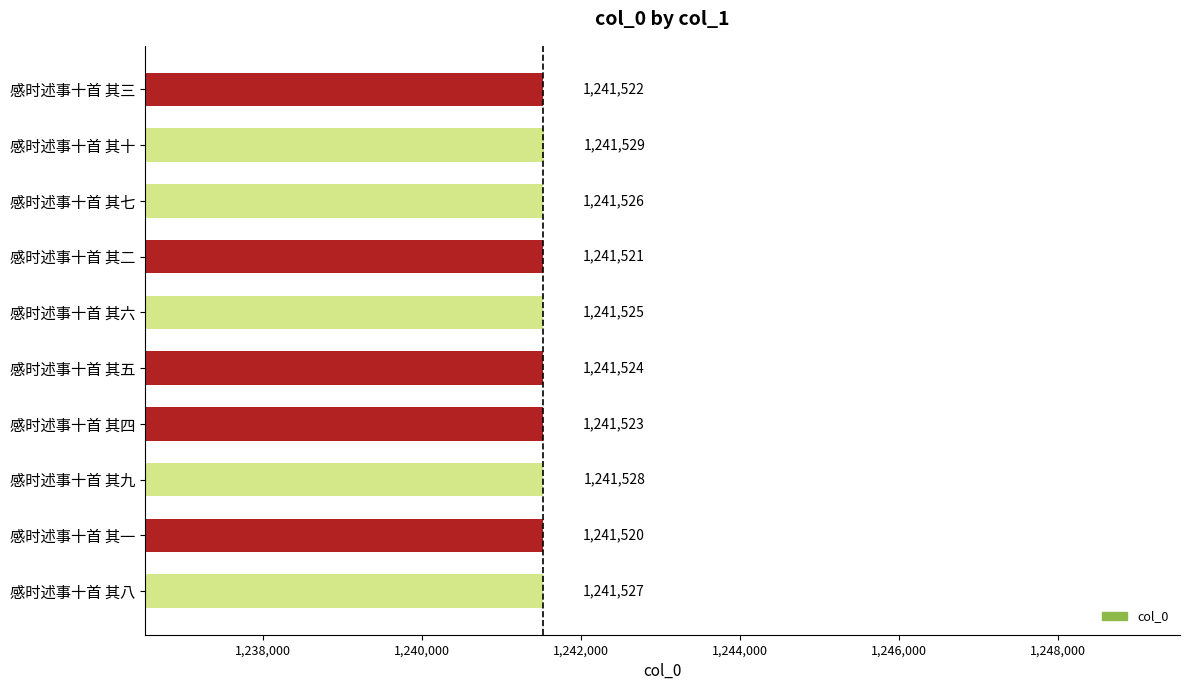

True or false: the data shows 1633736 at 感时述事十首 其二.

False